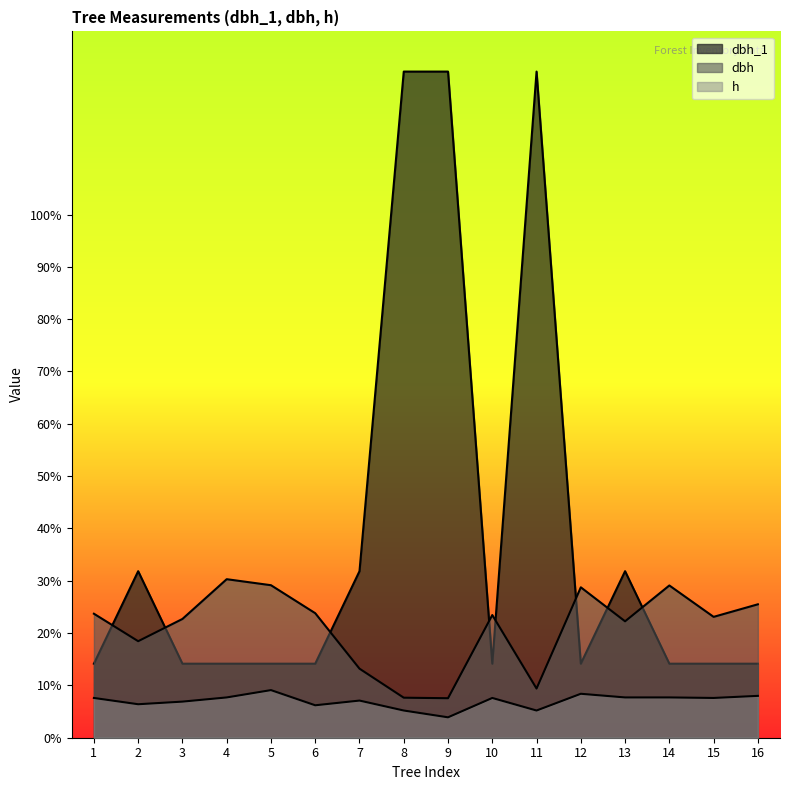

At which category is the sum across all series the highest?

11